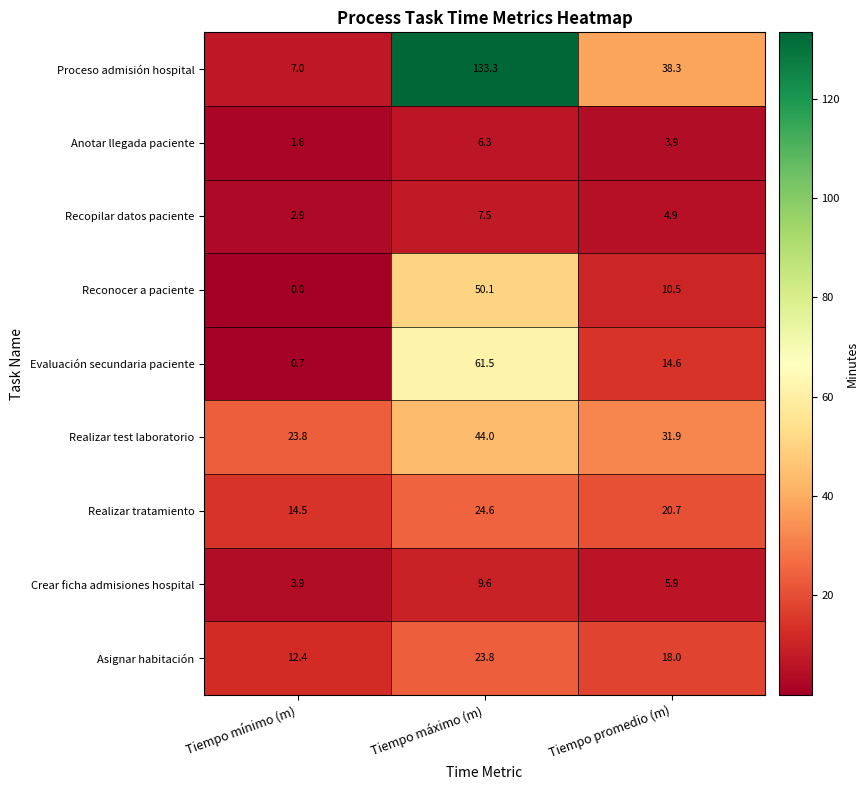

What is the approximate value of Recopilar datos paciente at Tiempo promedio (m)?

4.9